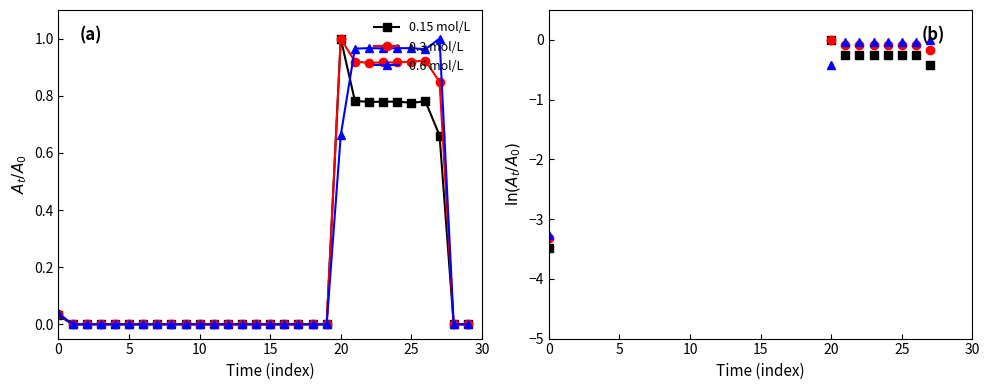

What is the total value across all series at 22?

-0.4